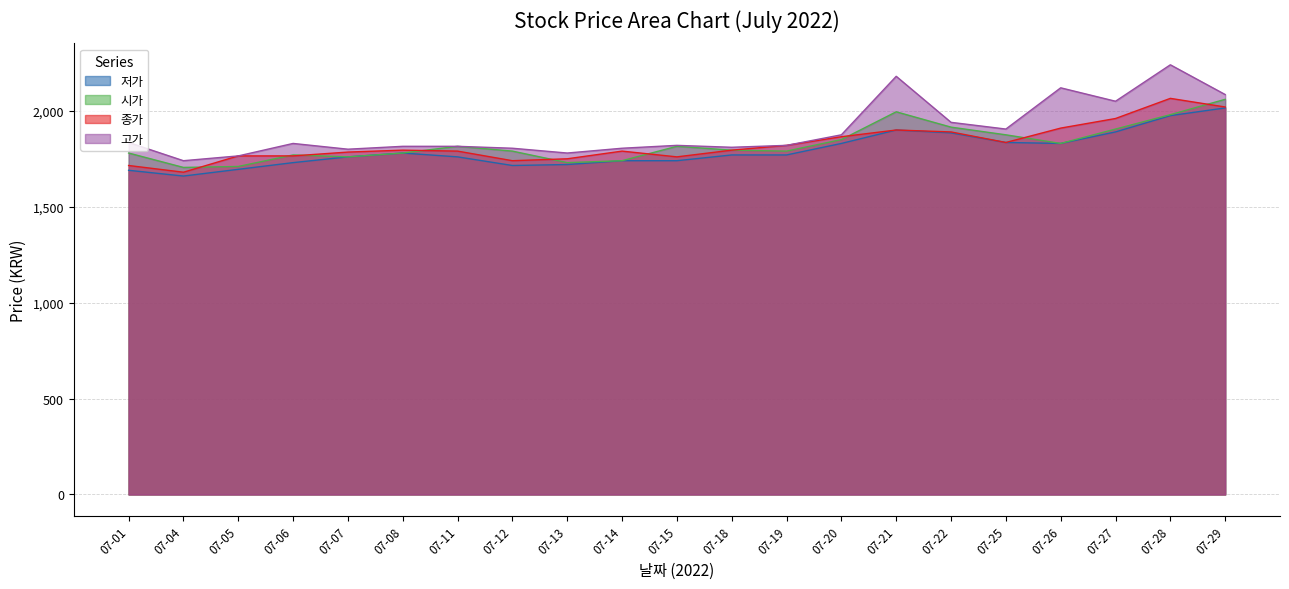

What value does the 고가 series have at 07-25?

1905